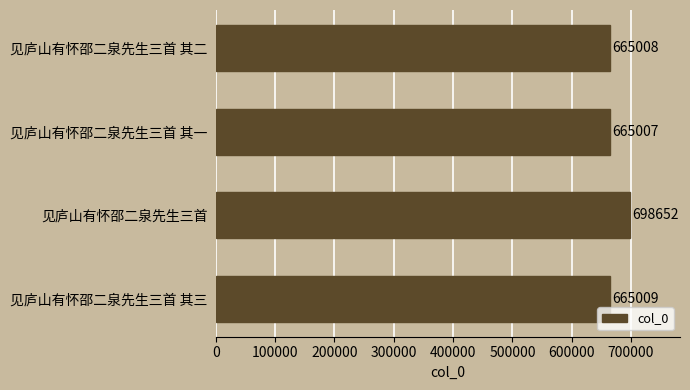

What is the average value?

673419